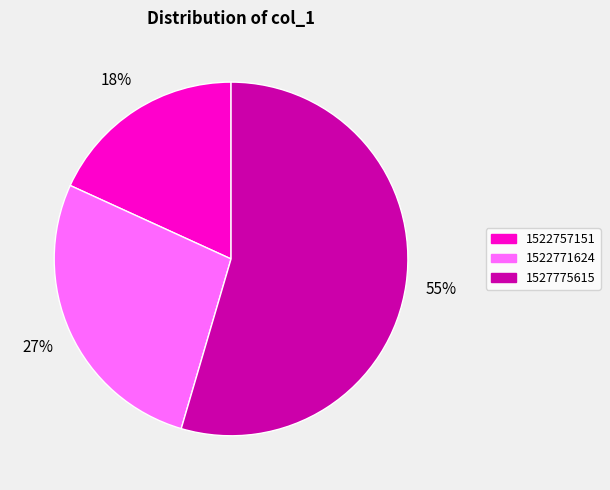

Which category accounts for the majority?

1527775615